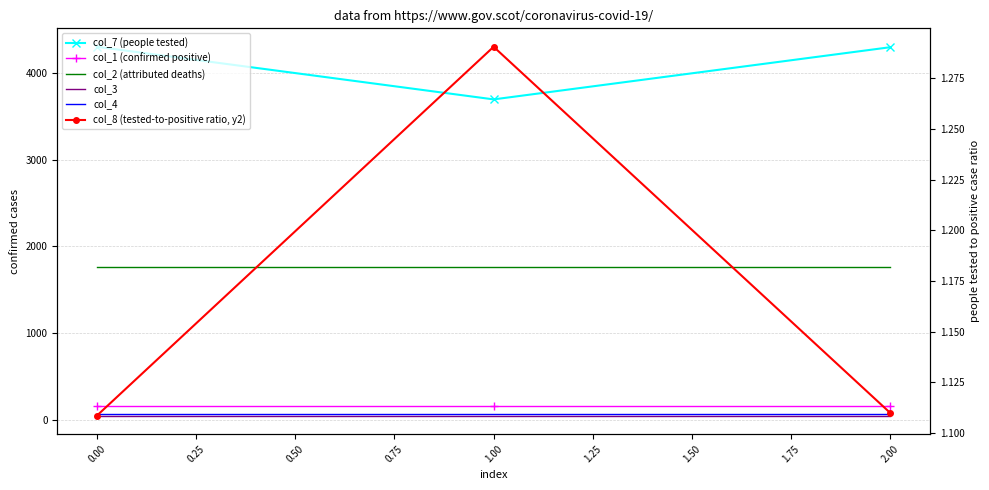

Which series has the largest range (max minus min)?

col_7 (people tested)